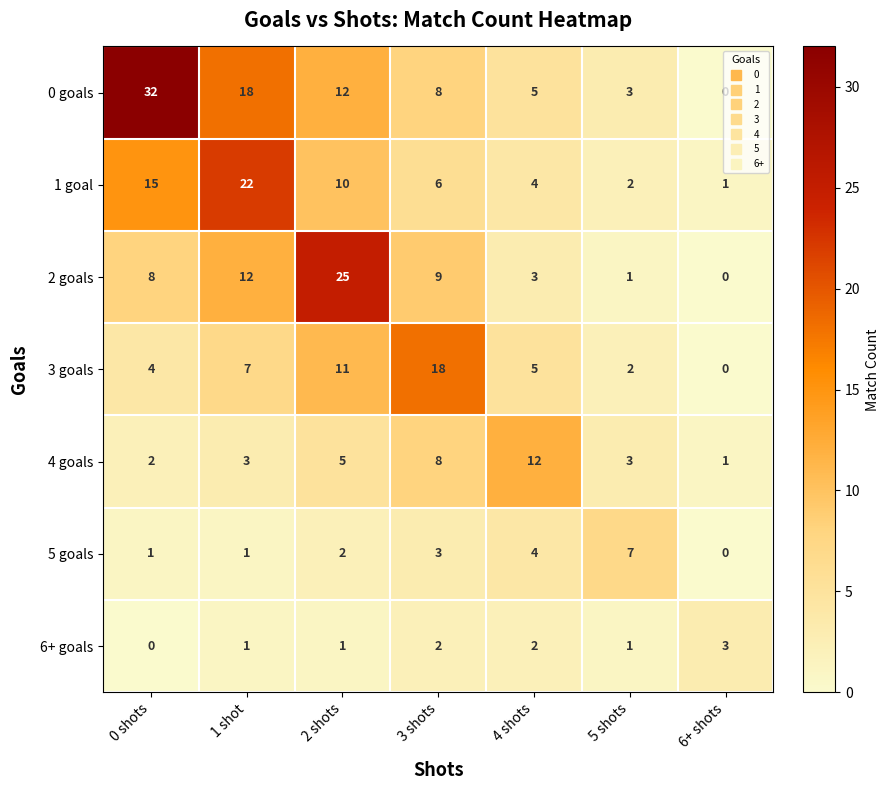

At which label does 6+ goals reach its peak?

6+ shots